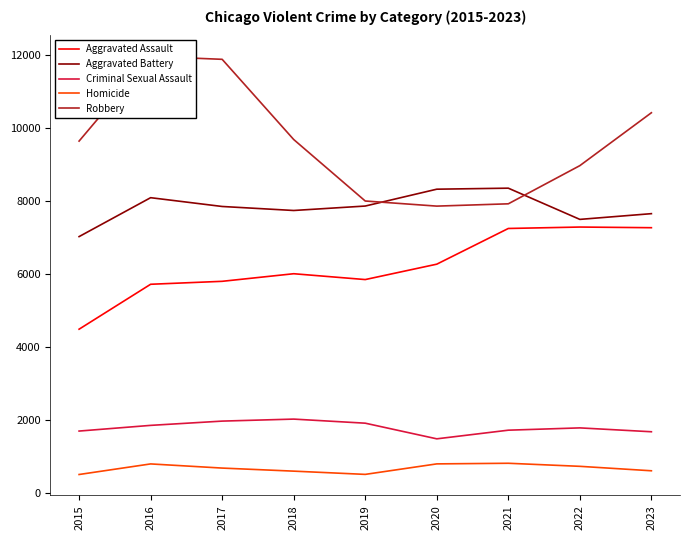

At which category is the sum across all series the highest?

2016